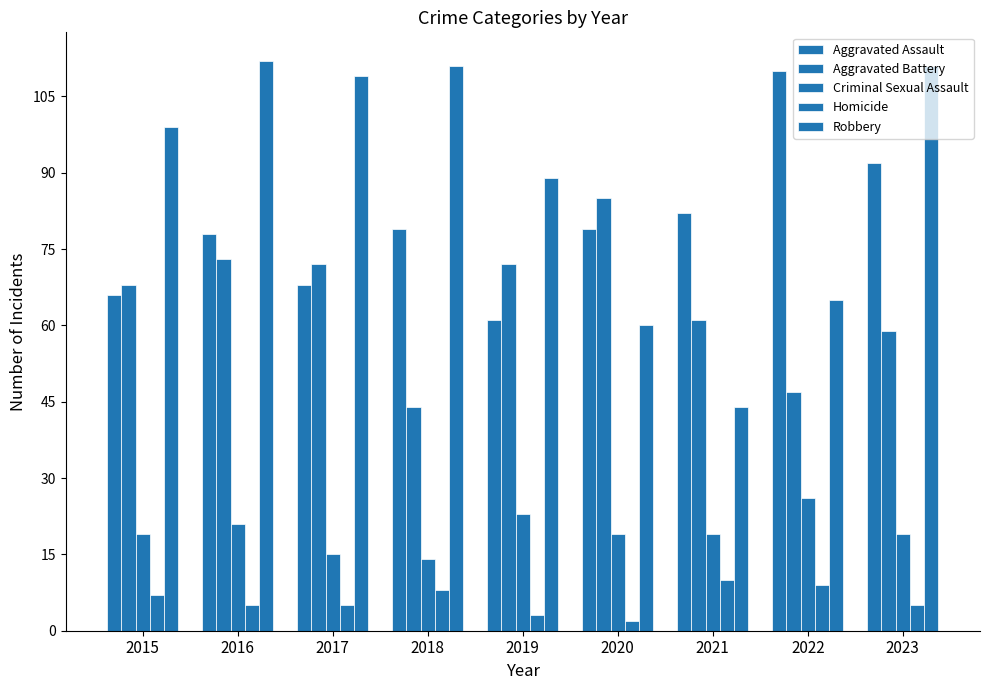

How many groups of bars are there?

9